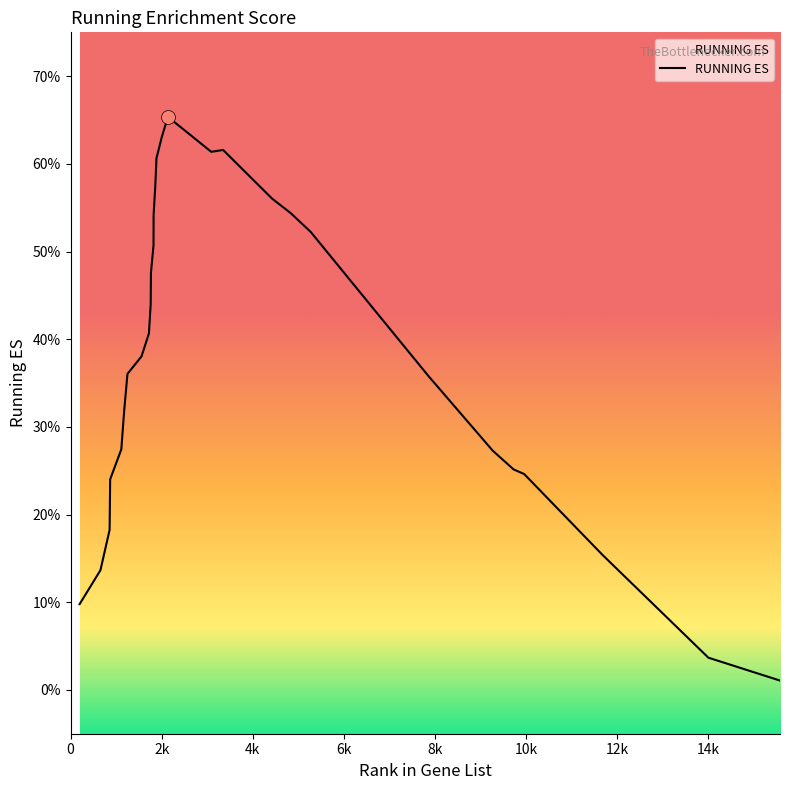

What is the value of the 10th point from the left?

0.4